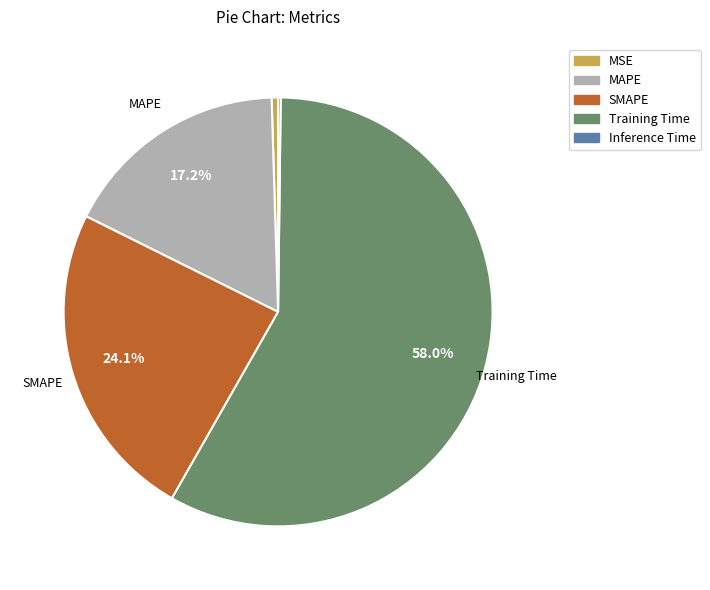

Is there any slice that represents more than half of the pie?

Yes